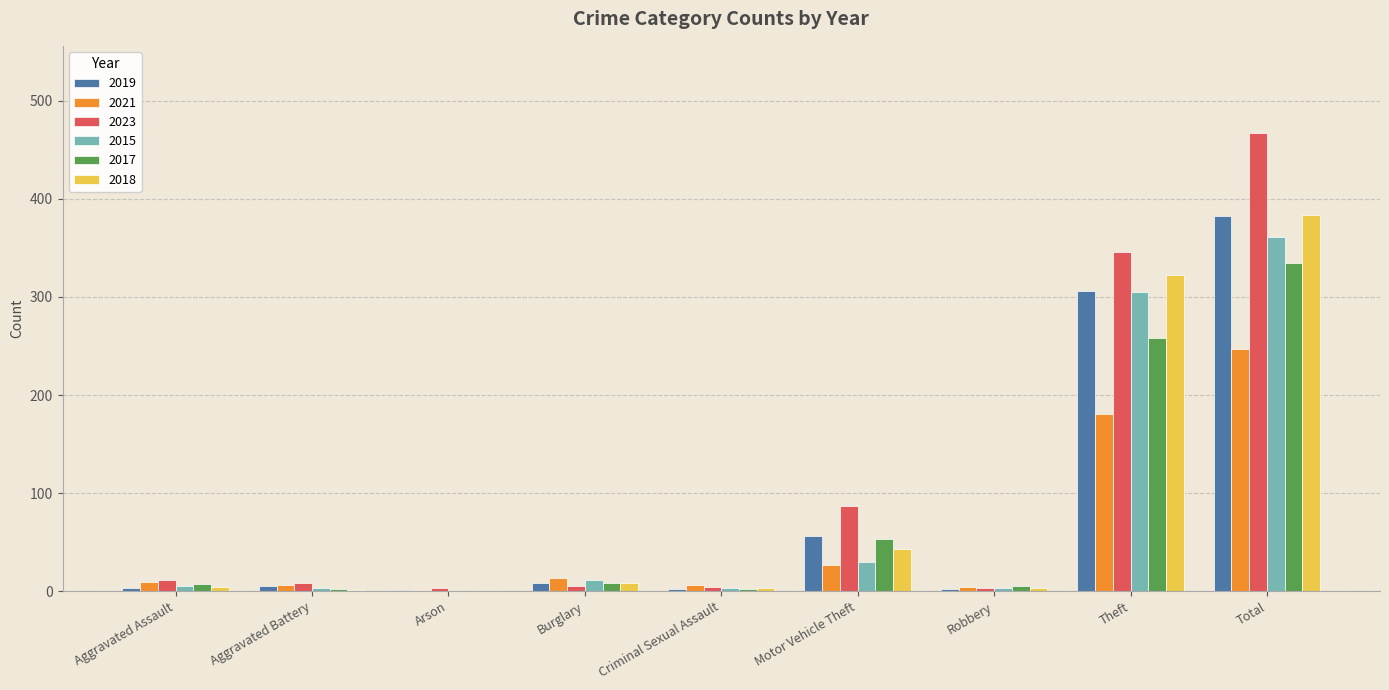

What are all the series names shown in the legend?

2019, 2021, 2023, 2015, 2017, 2018